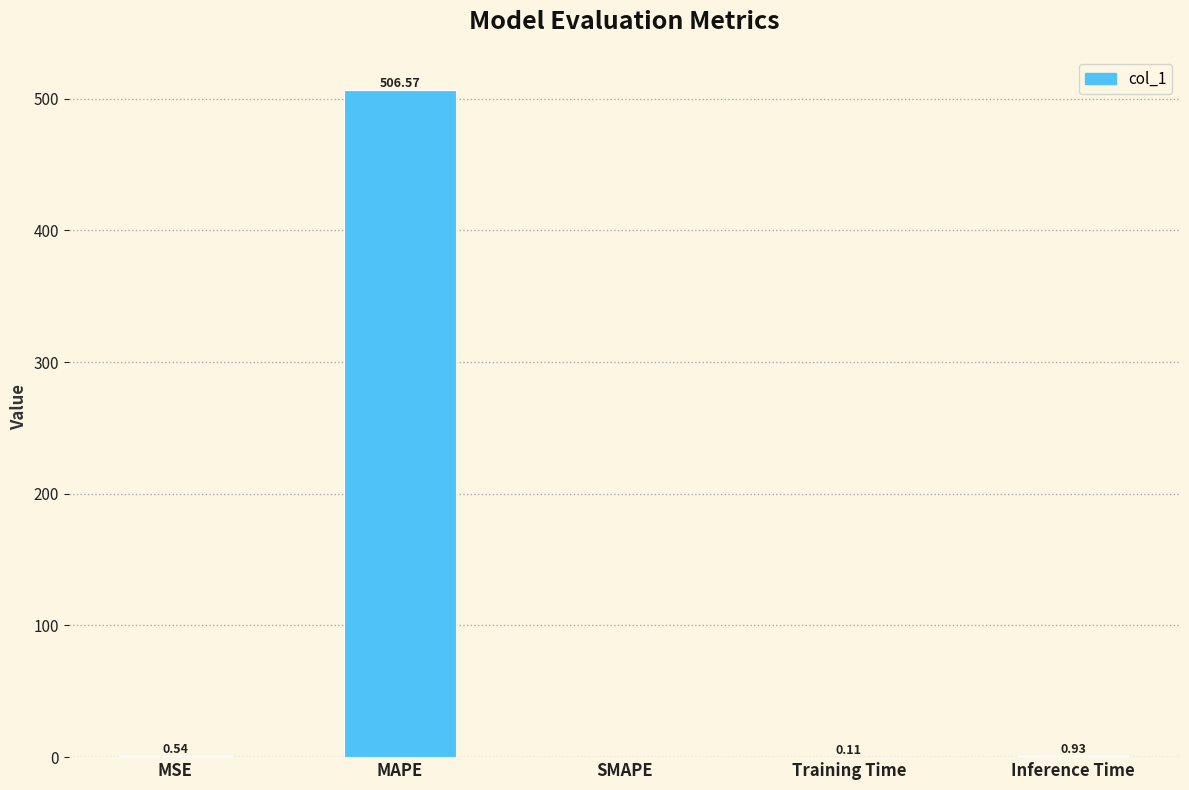

Between MAPE and Inference Time, which is larger?

MAPE